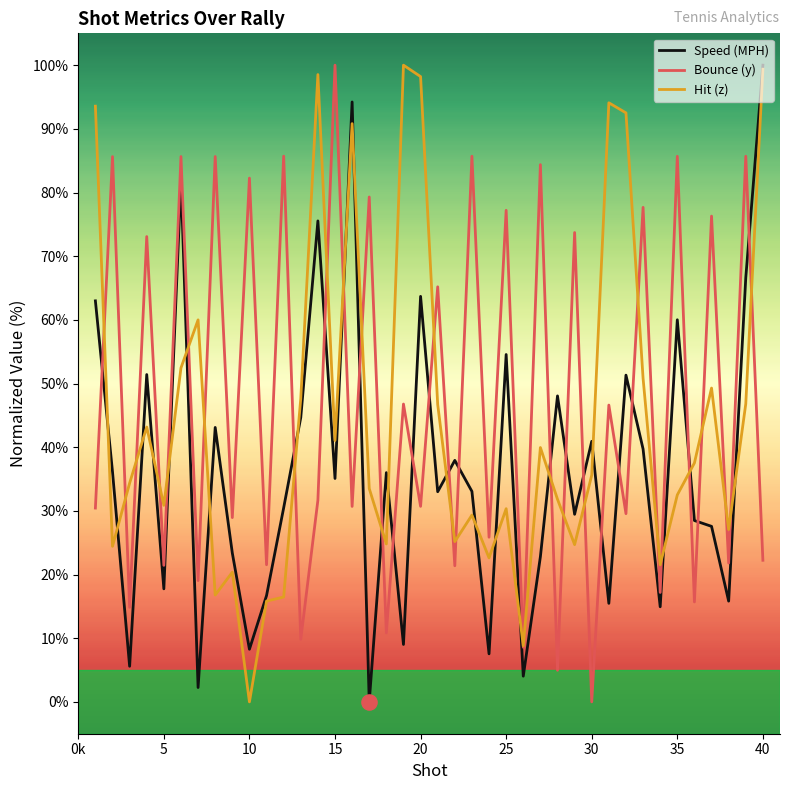

What is the maximum value for Speed (MPH)?

100.0